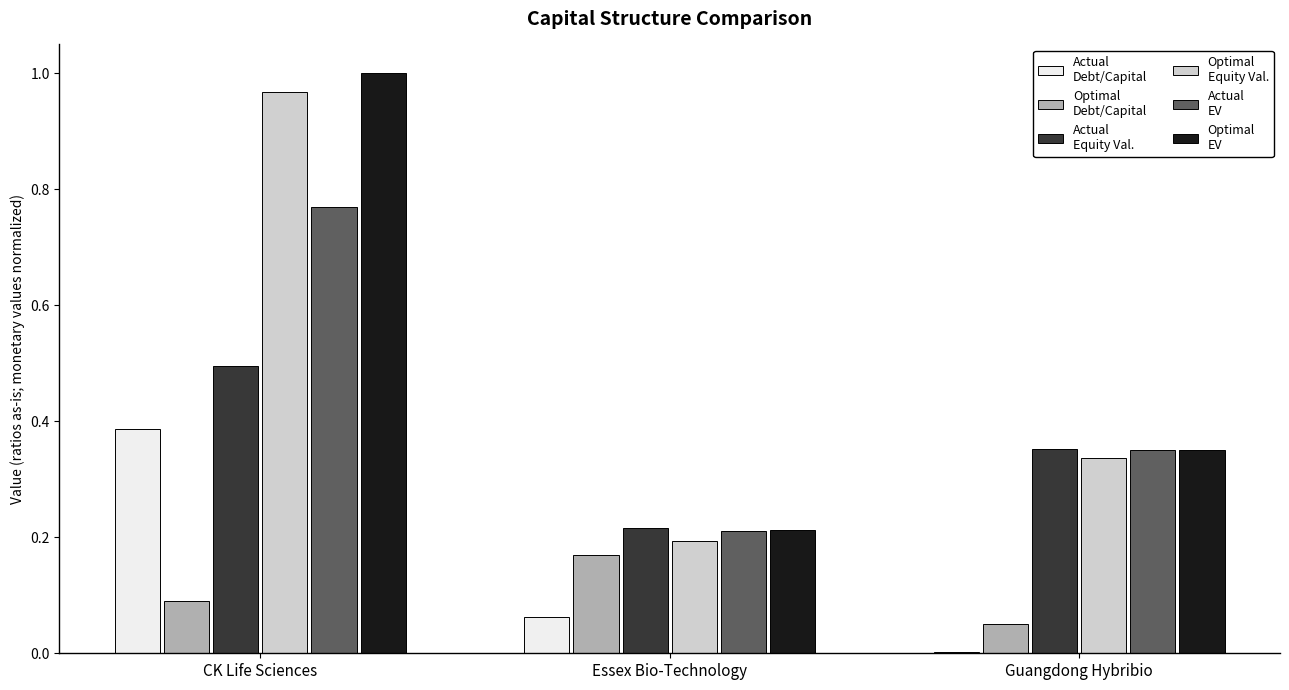

Which label corresponds to the largest value in the chart?

CK Life Sciences